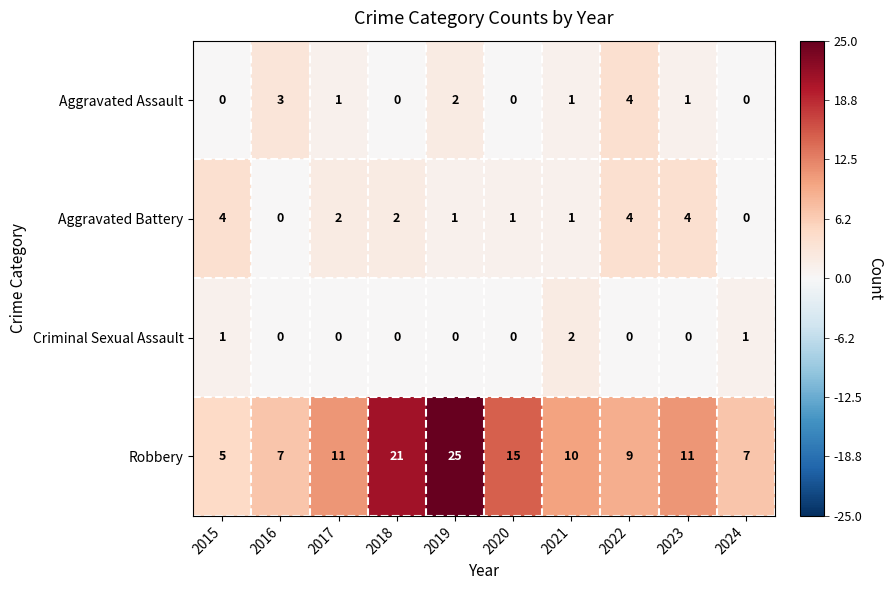

How many Aggravated Assault values are between 0 and 2?

8